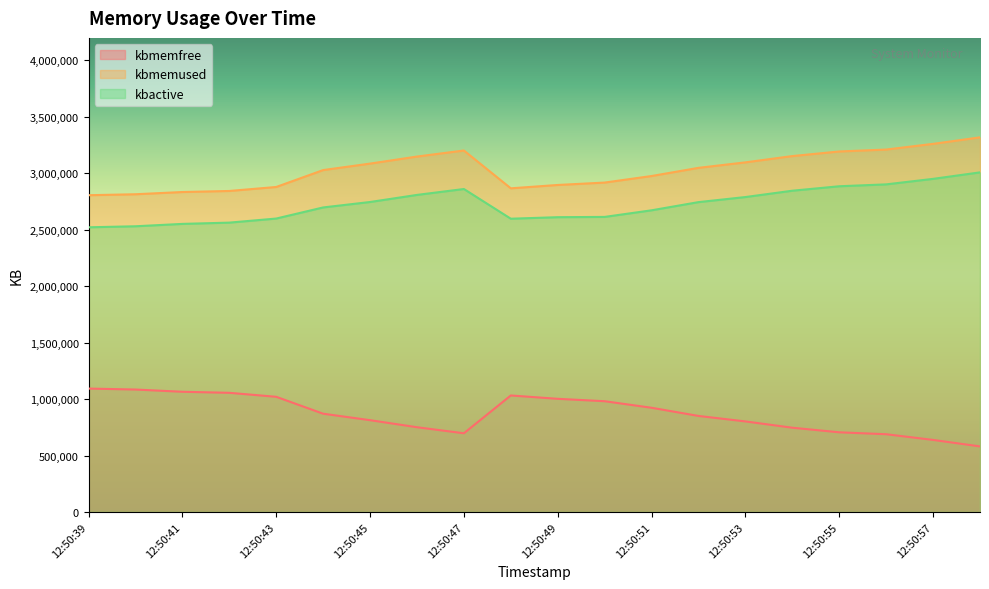

True or false: kbmemused has a value of 2918316 at 12:50:50.

True